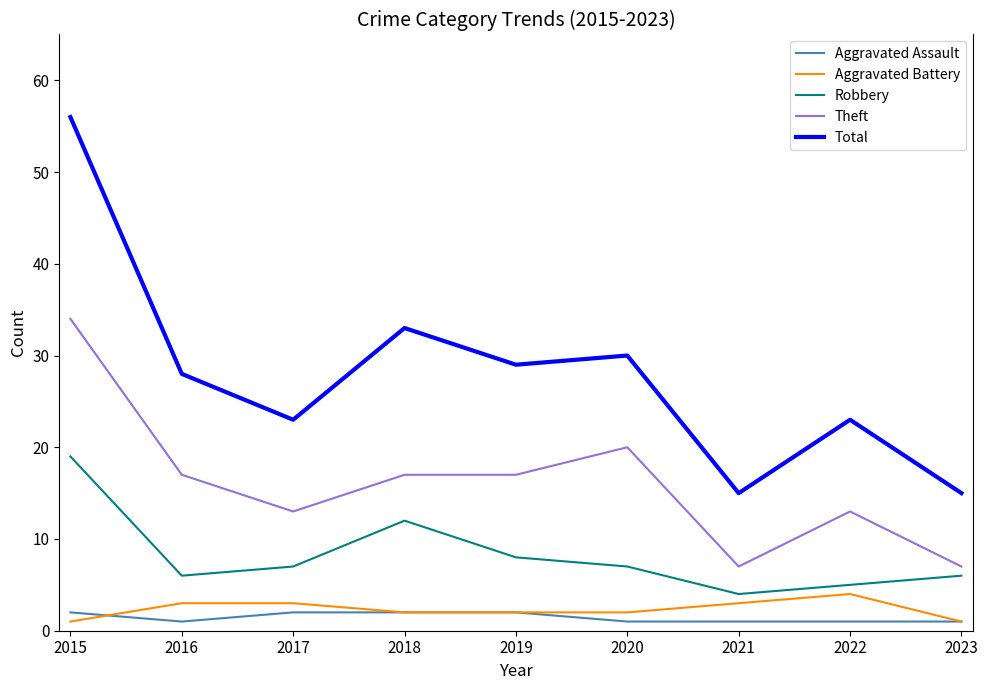

True or false: Theft and Aggravated Assault intersect in this chart.

False